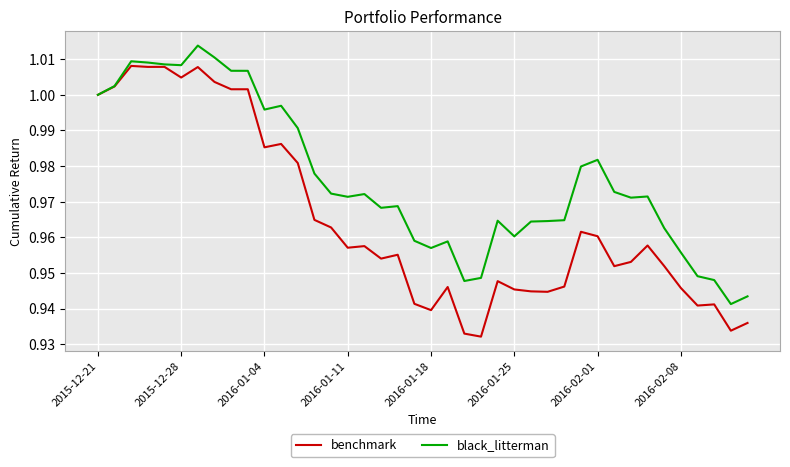

List the series in order of their peak value, highest first.

black_litterman, benchmark